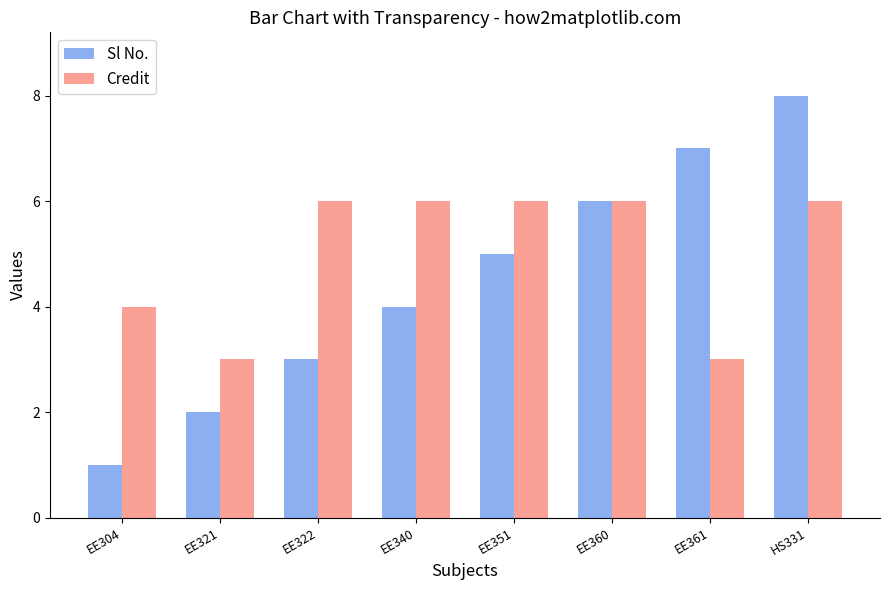

The Credit series shows 2 at EE304. True or false?

False